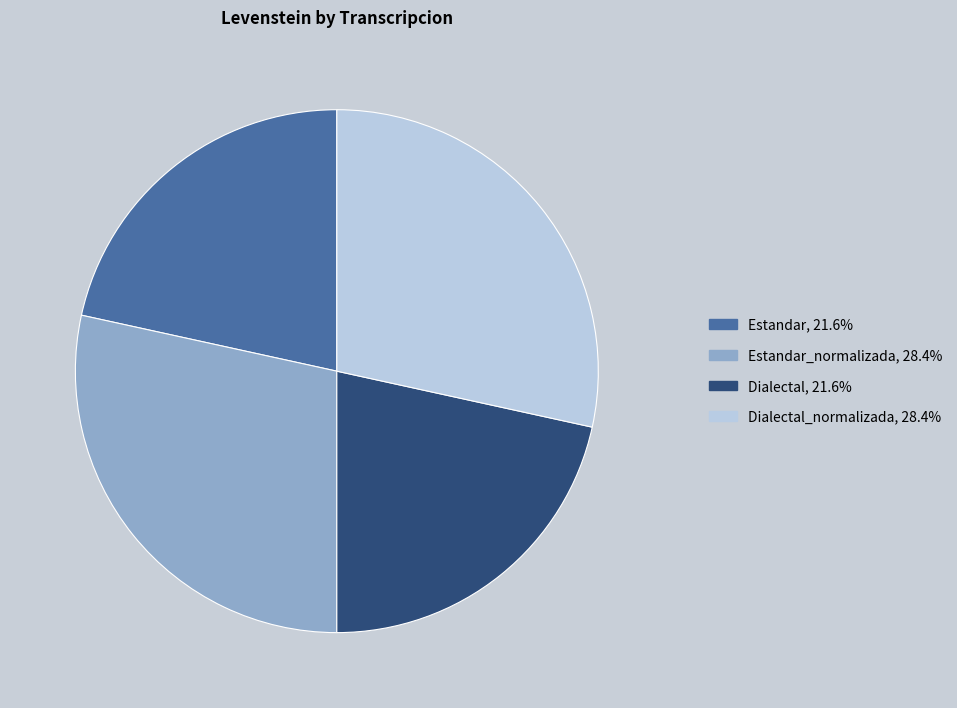

Does any single category account for the majority?

No